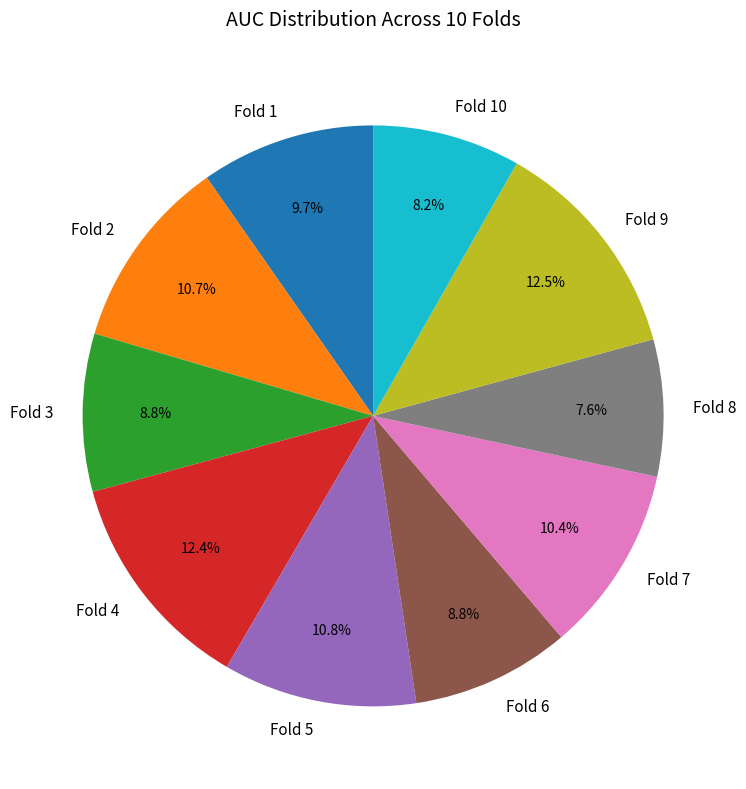

What is the smallest slice in the pie chart?

Fold 8